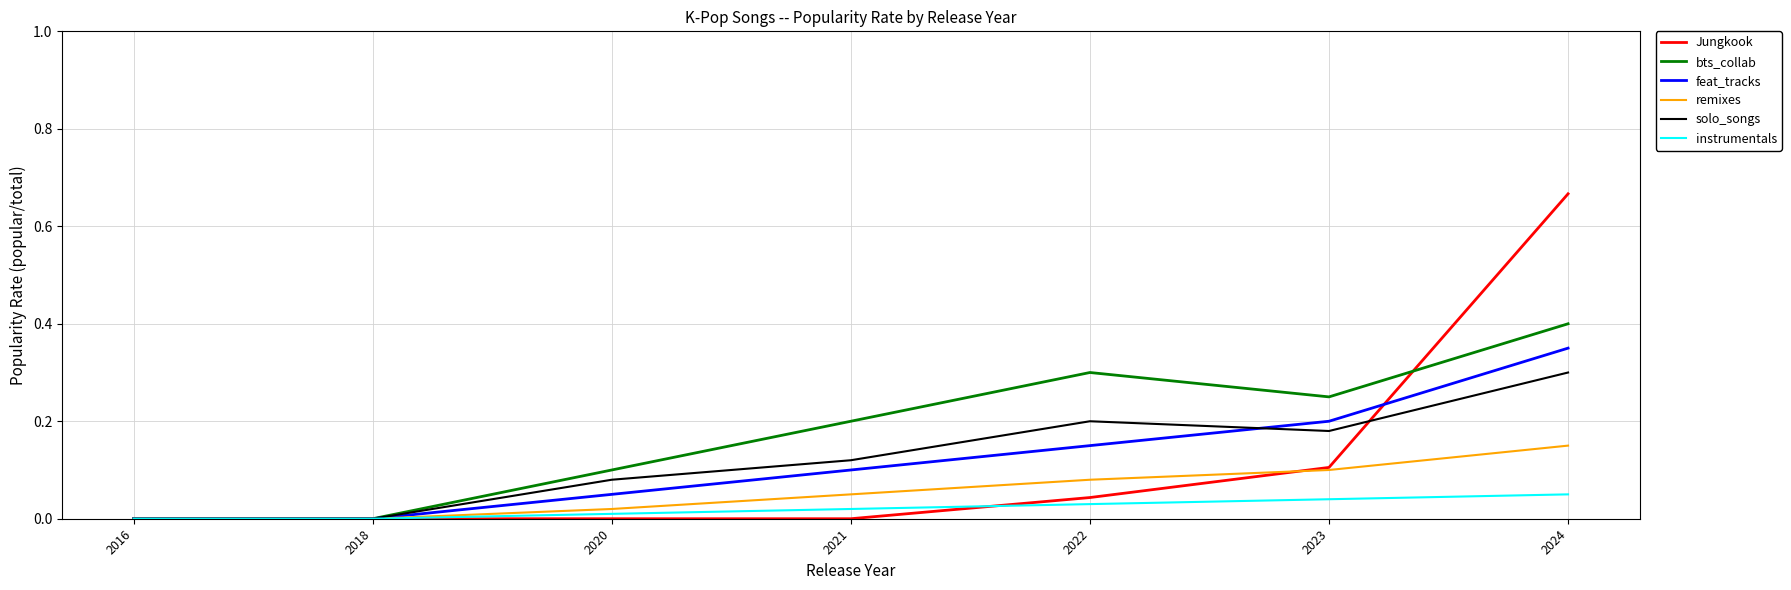

At which label does remixes reach its peak?

2024